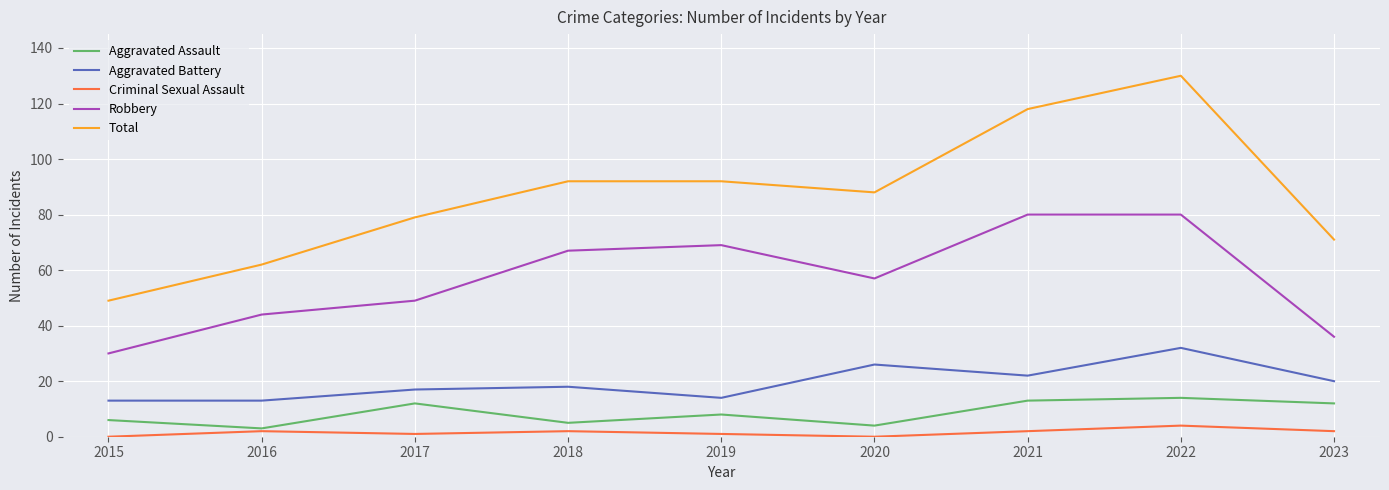

What is the greatest value displayed?

130